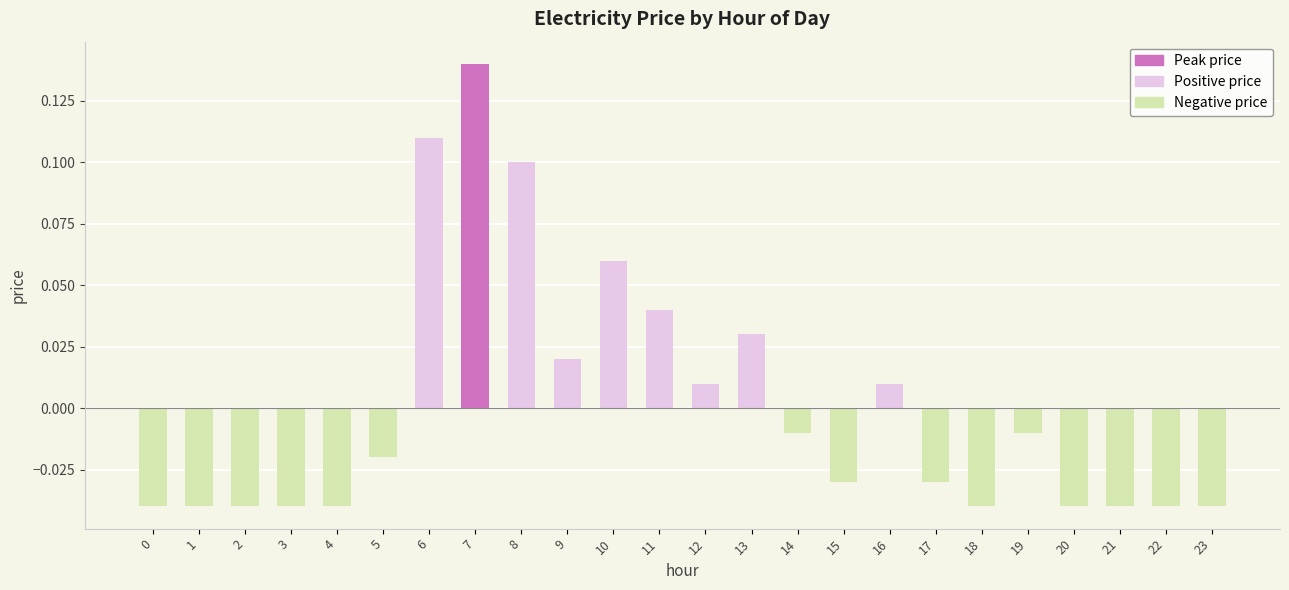

At which category does the chart reach its peak across all series?

7